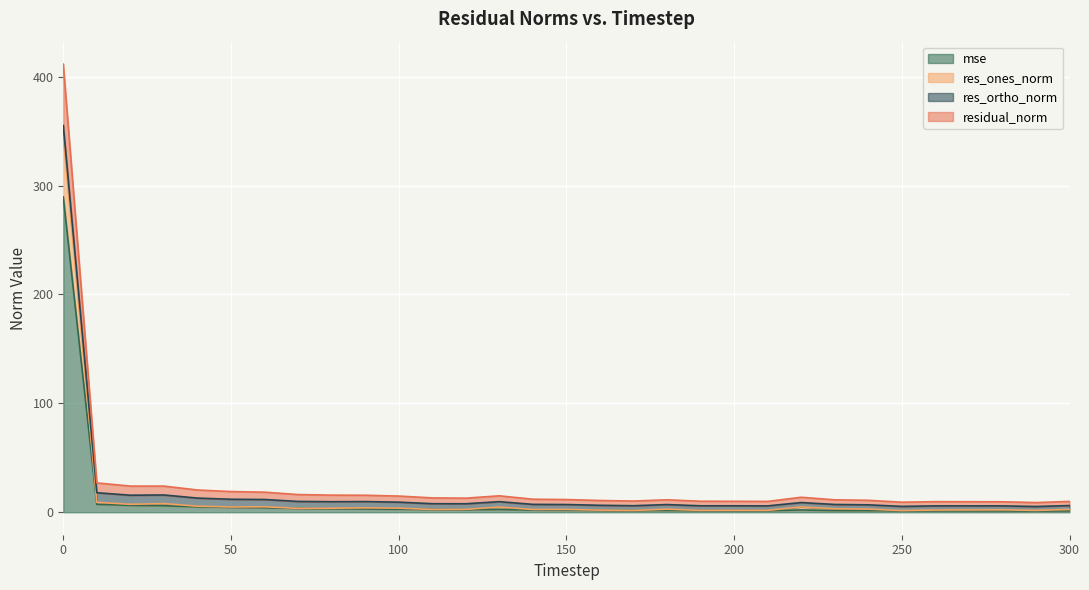

At how many categories does at least one series exceed 284?

1